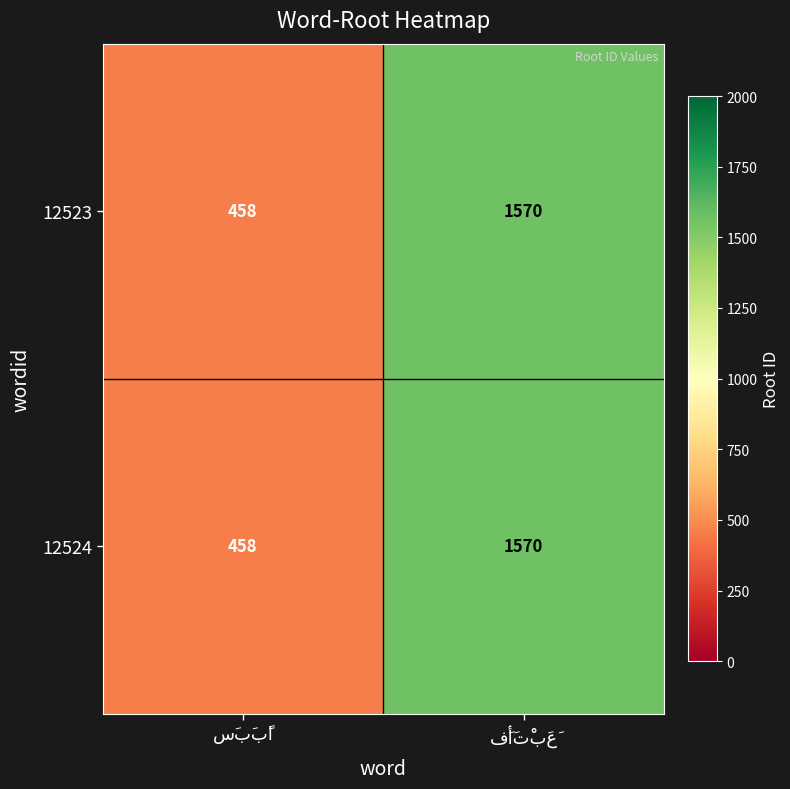

Count the number of categories in the chart.

2